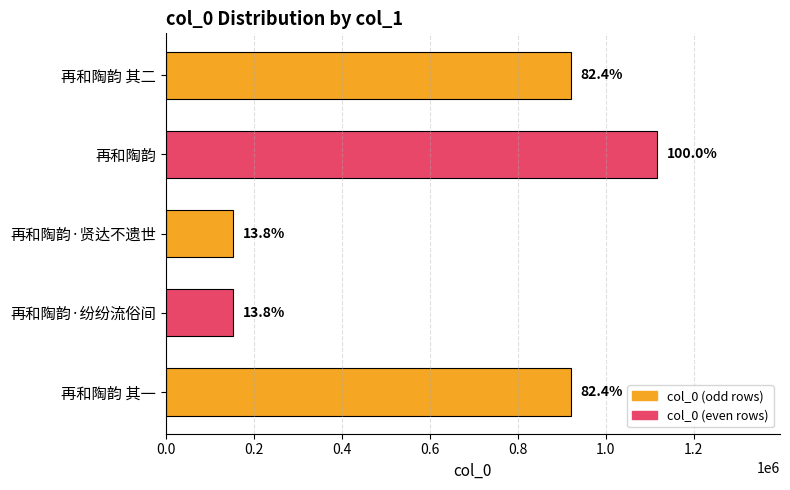

How many bars are there in total?

5